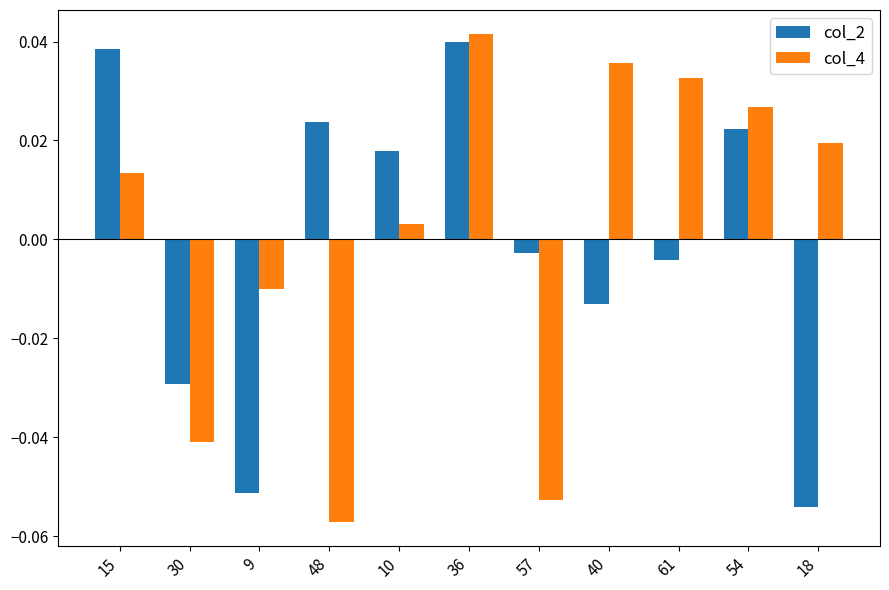

What is the difference between the maximum and minimum values in the col_4 series?

0.1